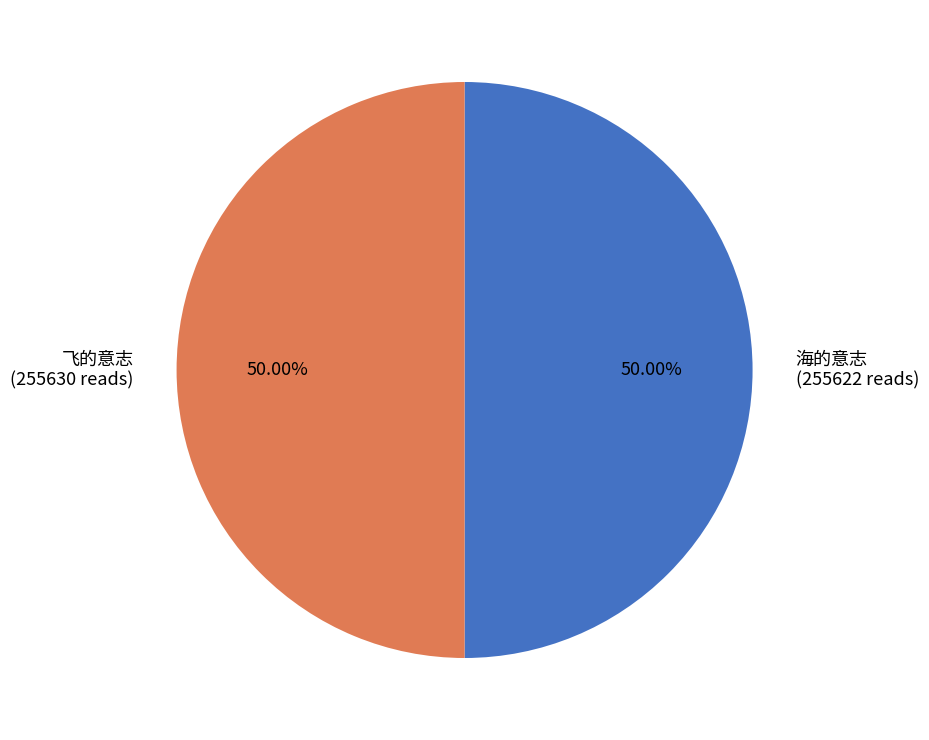

True or false: 海的意志 accounts for 56% of the total.

False